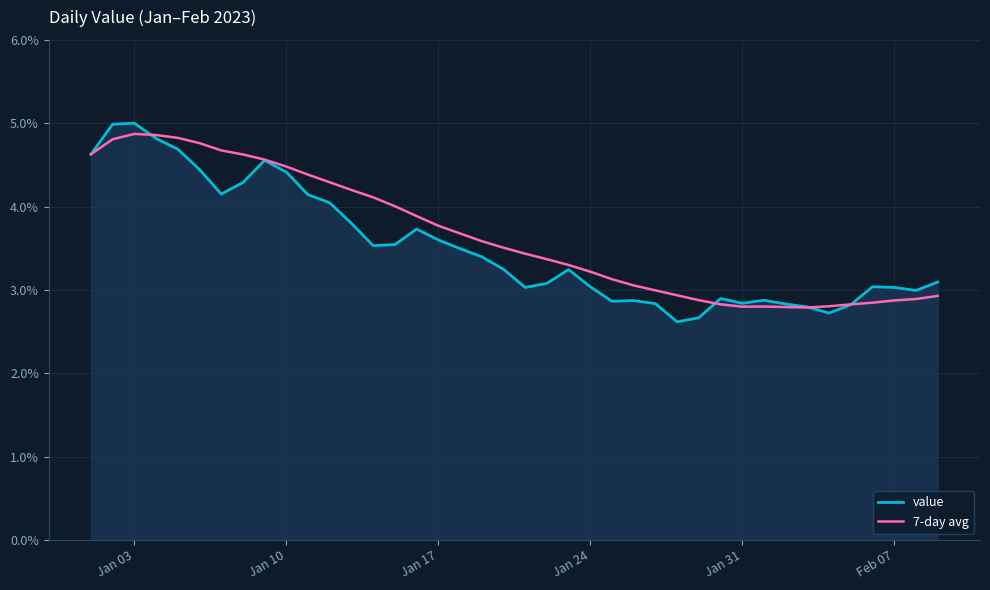

Which series has the largest range (max minus min)?

value